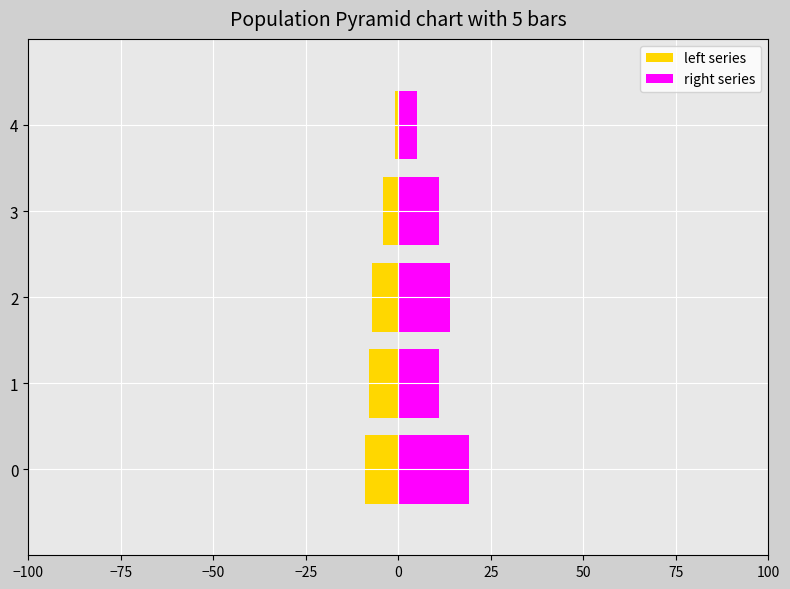

At how many categories does at least one series exceed 0?

5